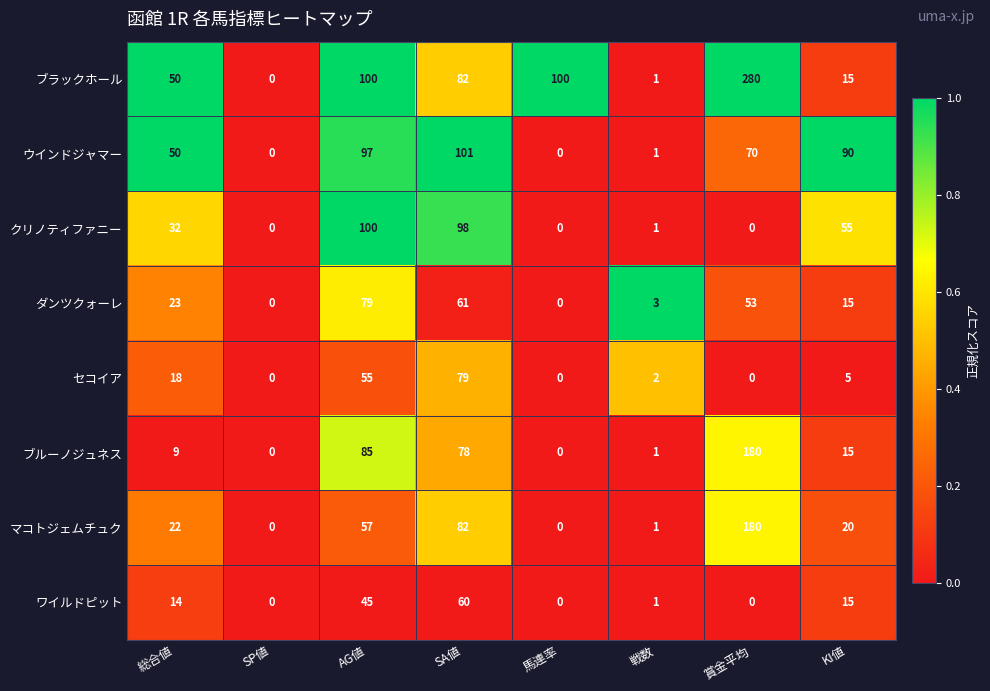

The value of ブラックホール at 総合値 is 15. True or false?

False